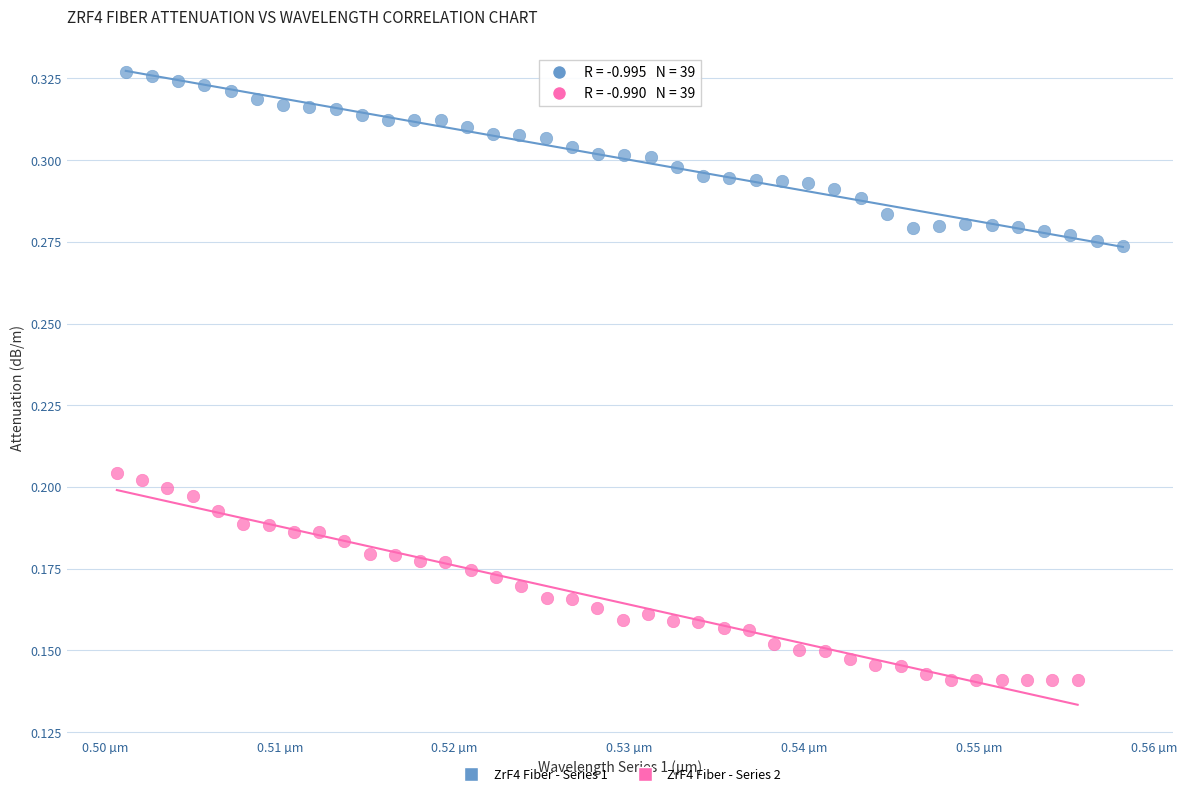

Which series reaches the minimum Y coordinate?

ZrF4 Fiber - Series 2